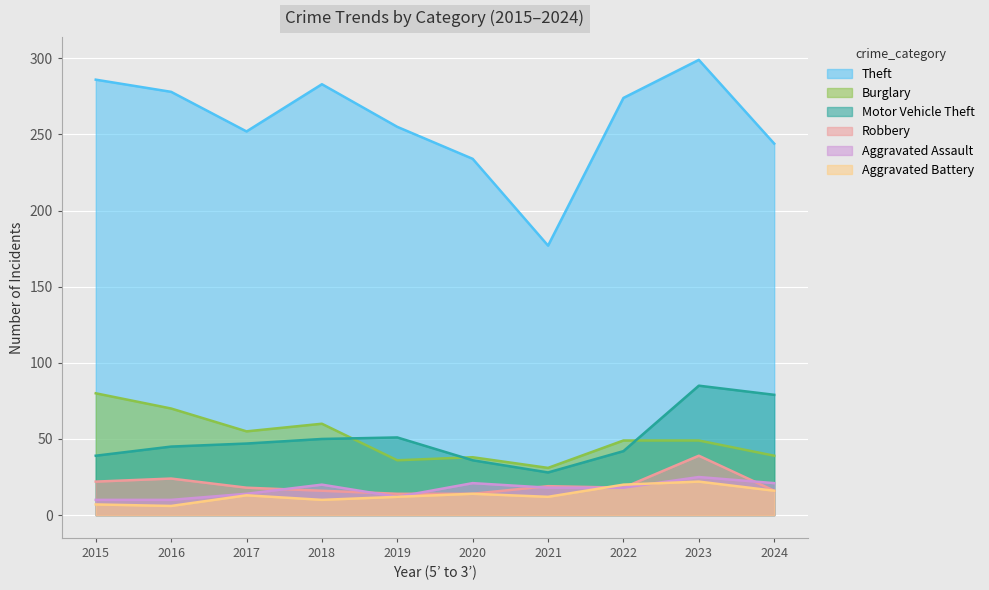

Reading right to left, list all the values displayed in this chart.

Theft: 244	299	274	177	234	255	283	252	278	286
Burglary: 39	49	49	31	38	36	60	55	70	80
Motor Vehicle Theft: 79	85	42	28	36	51	50	47	45	39
Robbery: 16	39	18	19	14	14	16	18	24	22
Aggravated Assault: 21	25	18	18	21	12	20	14	10	10
Aggravated Battery: 16	22	20	12	14	12	10	13	6	7